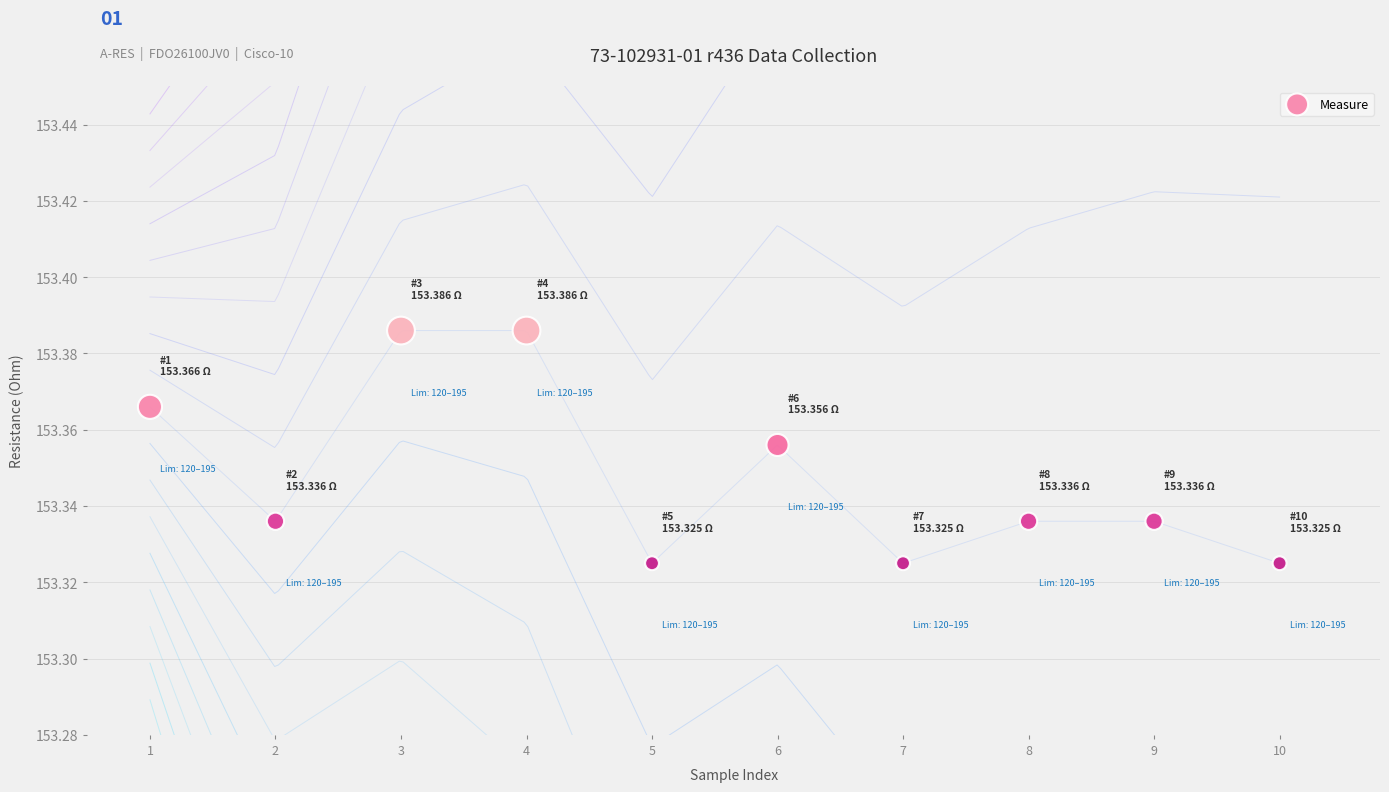

What is the range of X values (max minus min)?

9.0